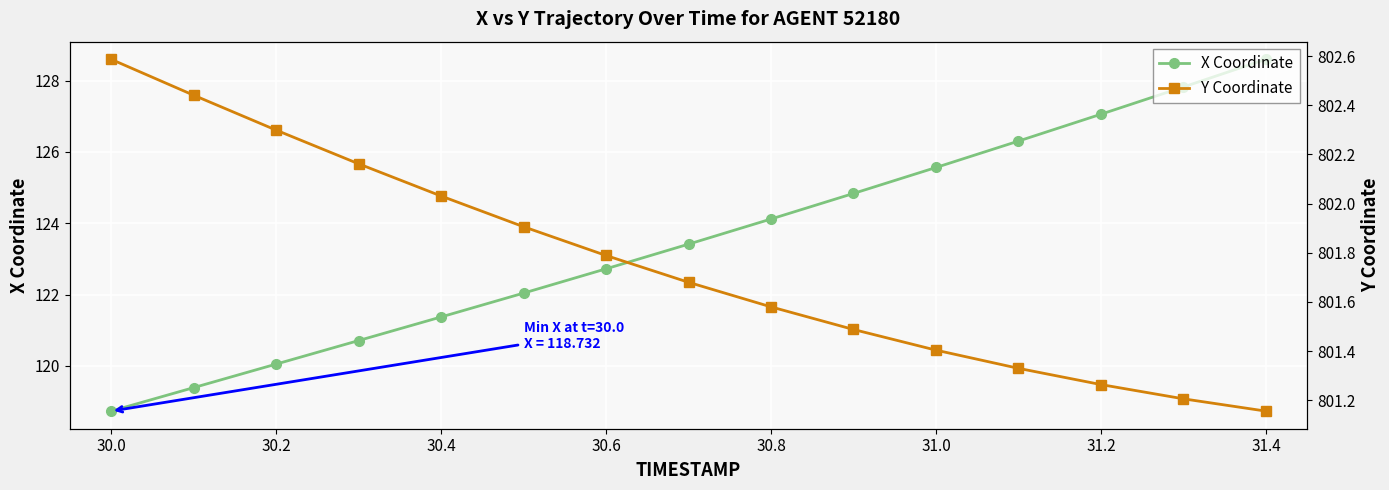

The value of X Coordinate at 30.2 is 160.1. True or false?

False